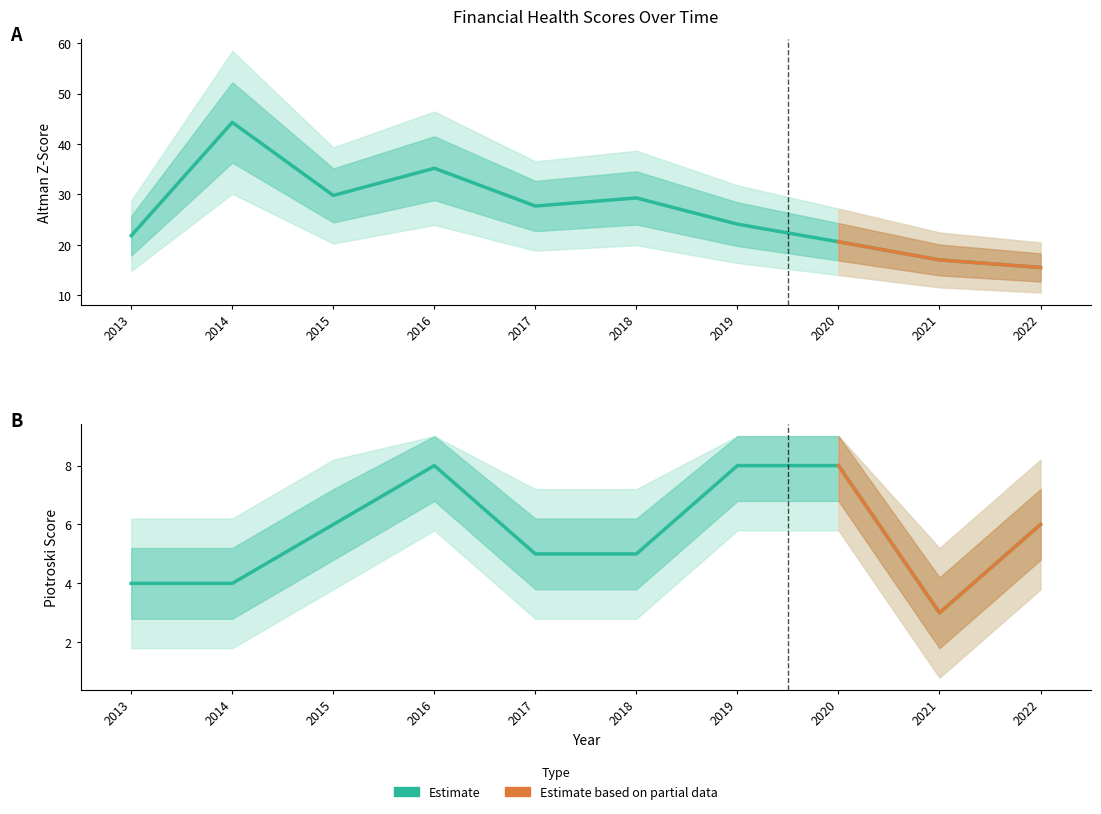

What is the sum of all Altman Z-Score values?

265.3